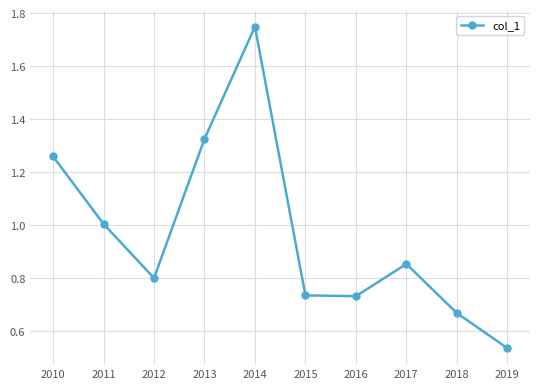

Is it true that the value at 2013 is 0.6?

False